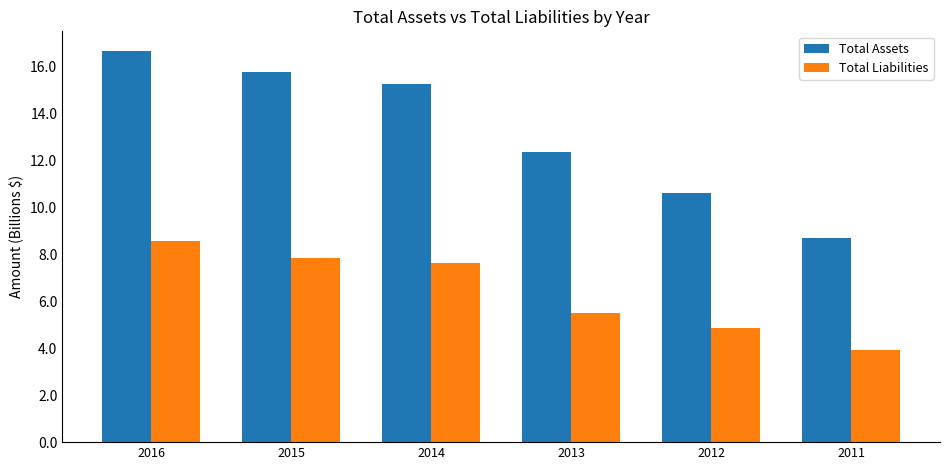

Reading left to right, transcribe all the data shown in this chart.

Total Assets: 2016=16.6	2015=15.7	2014=15.2	2013=12.3	2012=10.6	2011=8.7
Total Liabilities: 2016=8.5	2015=7.8	2014=7.6	2013=5.5	2012=4.9	2011=3.9